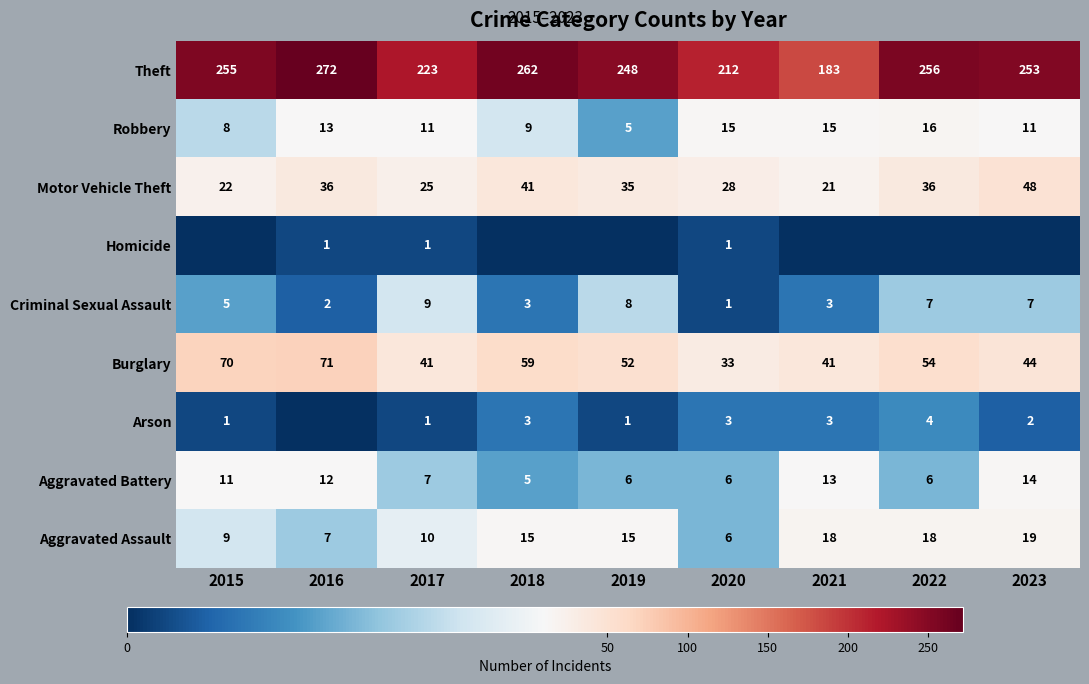

How many Aggravated Battery values are between 6 and 12?

6